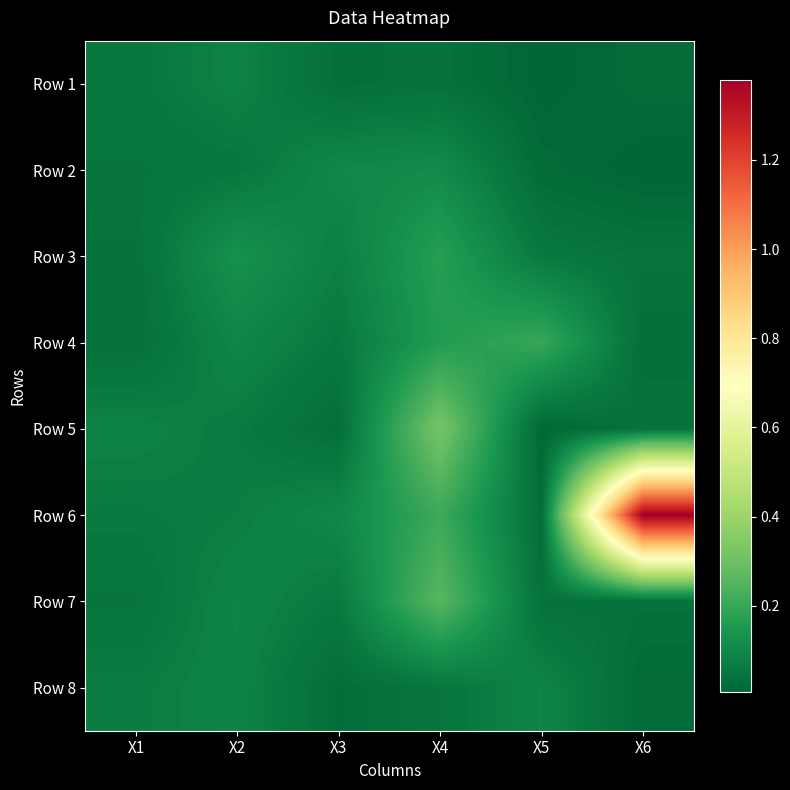

The value of Row 5 at X1 is 0.1. True or false?

True